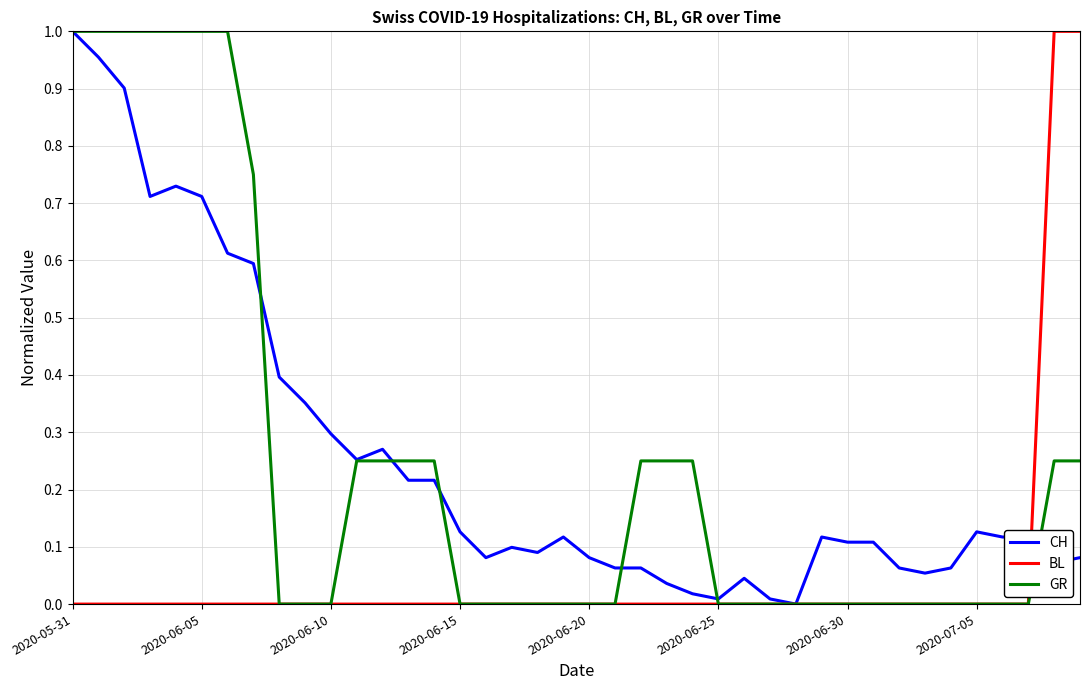

What are all the series names shown in the legend?

CH, BL, GR